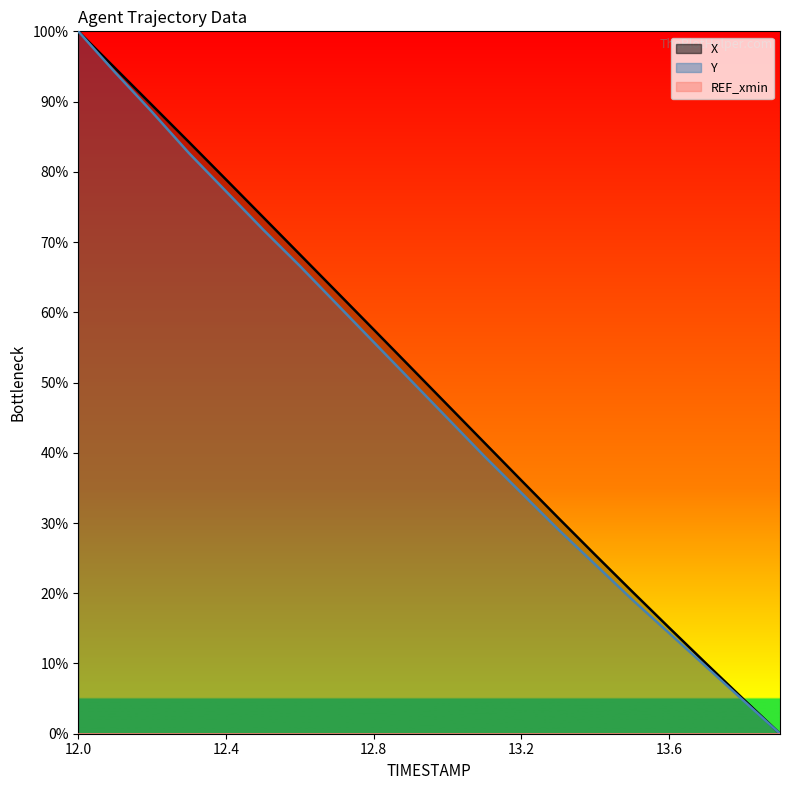

How many values in the Y series are below 50?

10